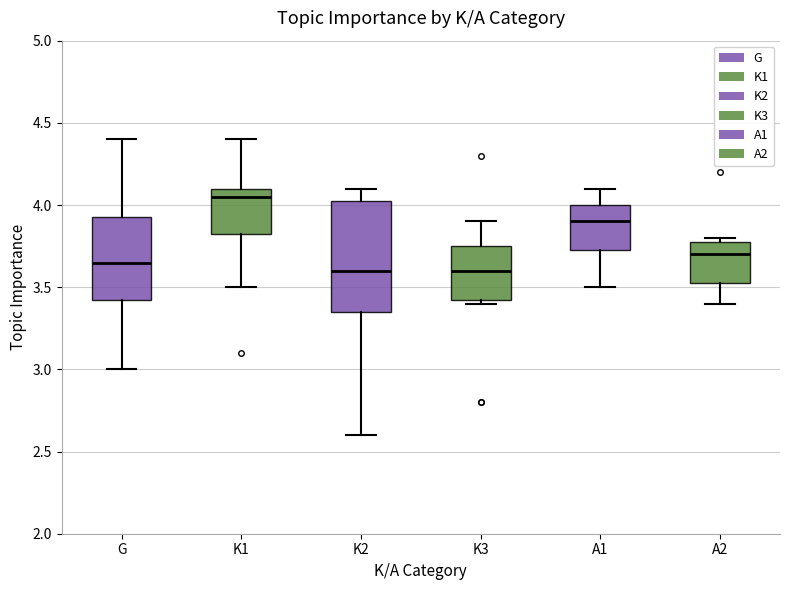

Reading left to right, read every box against the y-axis: the position of its median line, the range the box covers, and the ends of its whiskers. The values are not printed on the chart, so give them approximately, as read against the axis.

G: median 3.65, box 3.45 to 3.95, whiskers 3.00 to 4.40
K1: median 4.05, box 3.85 to 4.10, whiskers 3.50 to 4.40
K2: median 3.60, box 3.35 to 4.05, whiskers 2.60 to 4.10
K3: median 3.60, box 3.45 to 3.75, whiskers 3.40 to 3.90
A1: median 3.90, box 3.75 to 4.00, whiskers 3.50 to 4.10
A2: median 3.70, box 3.55 to 3.80, whiskers 3.40 to 3.80 (just above the box's upper edge)